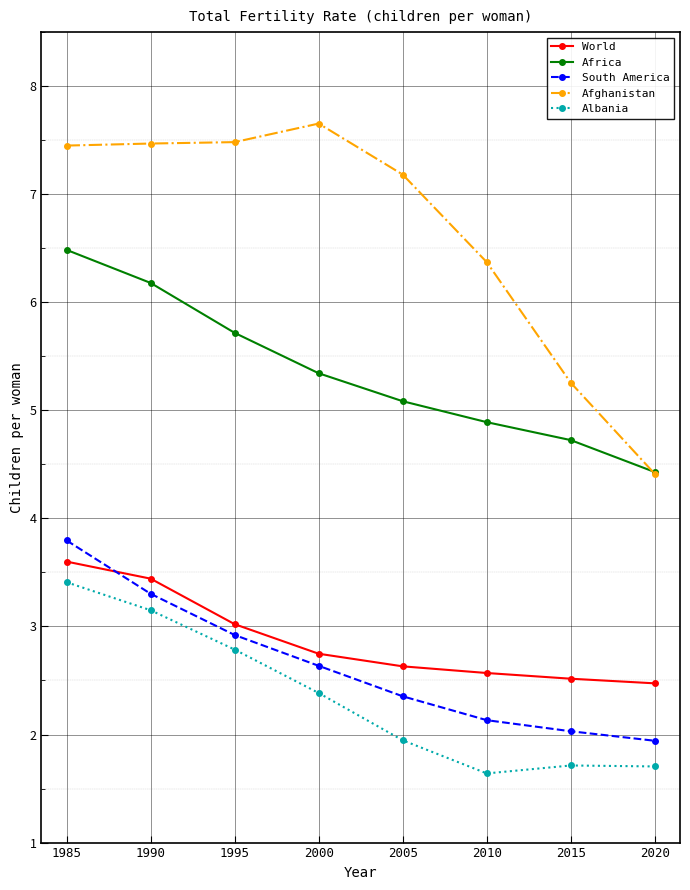

List the labels in order of Africa value, largest first.

1985, 1990, 1995, 2000, 2005, 2010, 2015, 2020